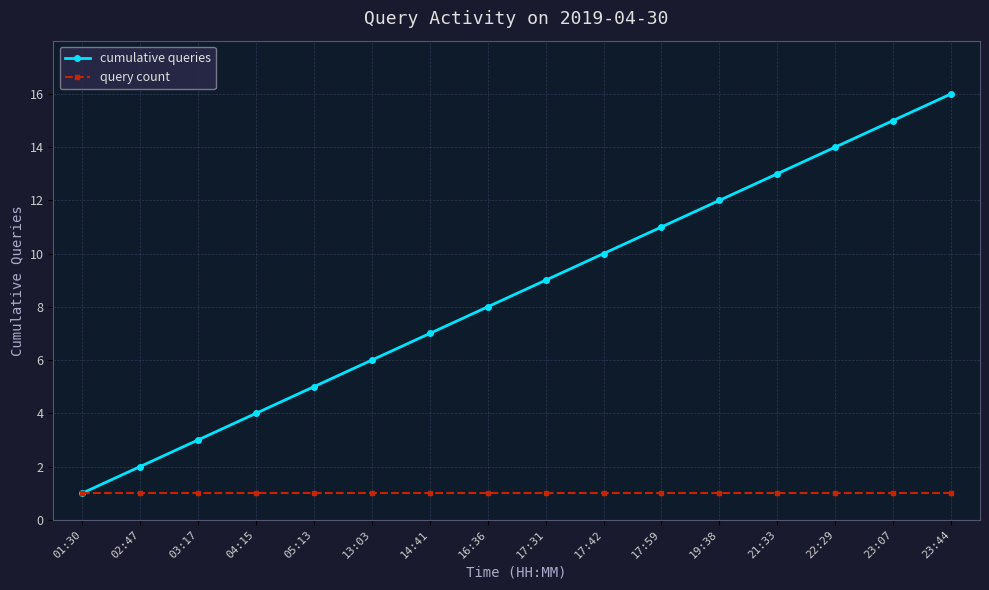

What is the difference between the maximum and minimum values in the cumulative queries series?

15